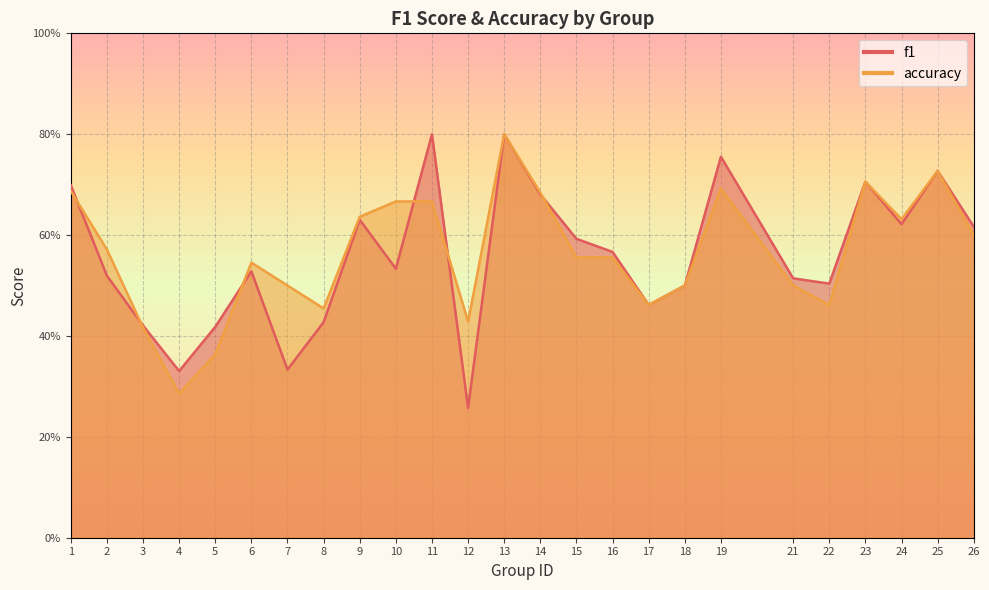

Does the chart display data point markers on the line(s)?

No